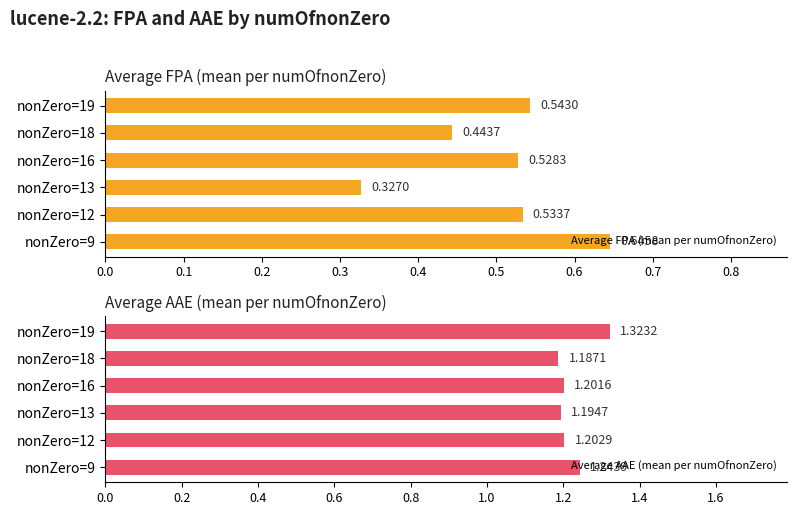

How many data points does each series have?

6